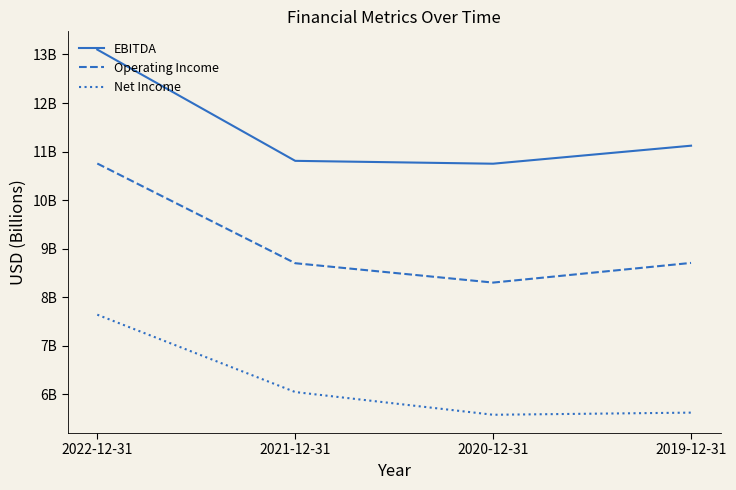

What is the difference between the maximum and minimum values in the EBITDA series?

2.4